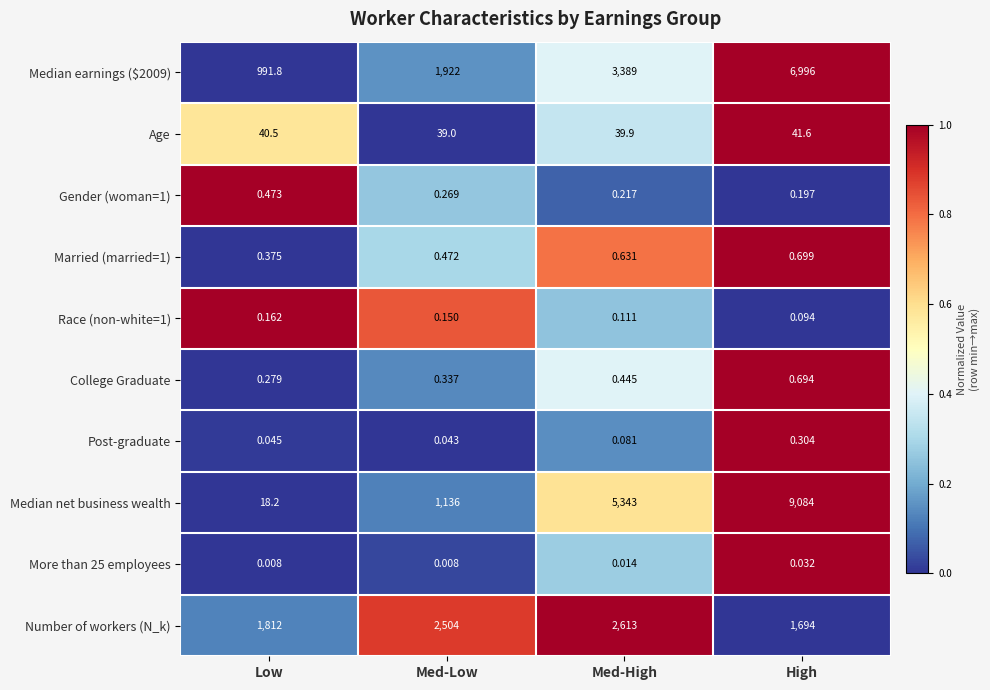

Which series has the largest total across all categories?

Median net business wealth